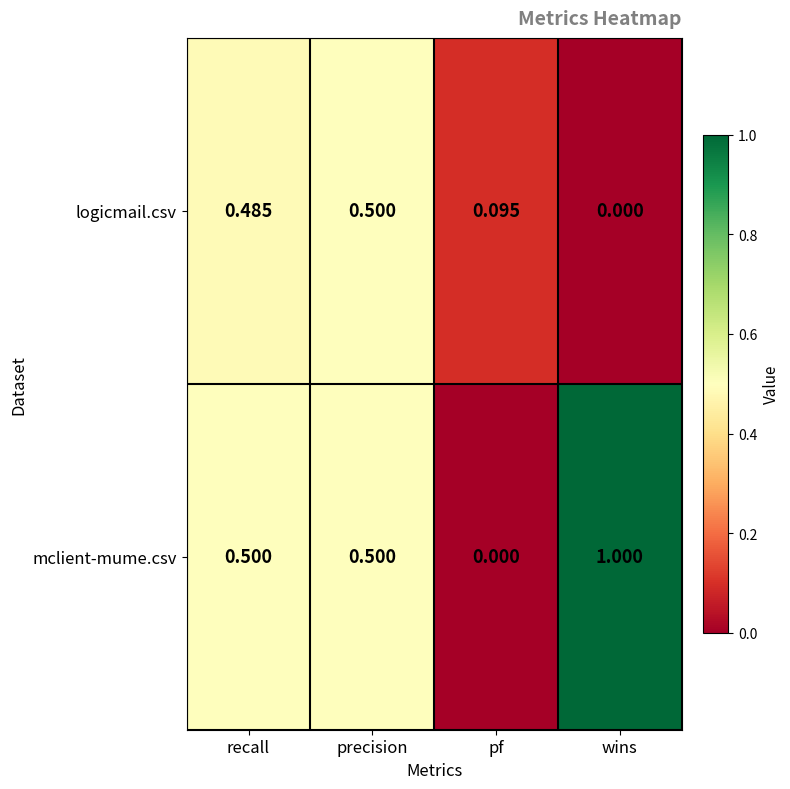

At which label is logicmail.csv closest to 0?

wins